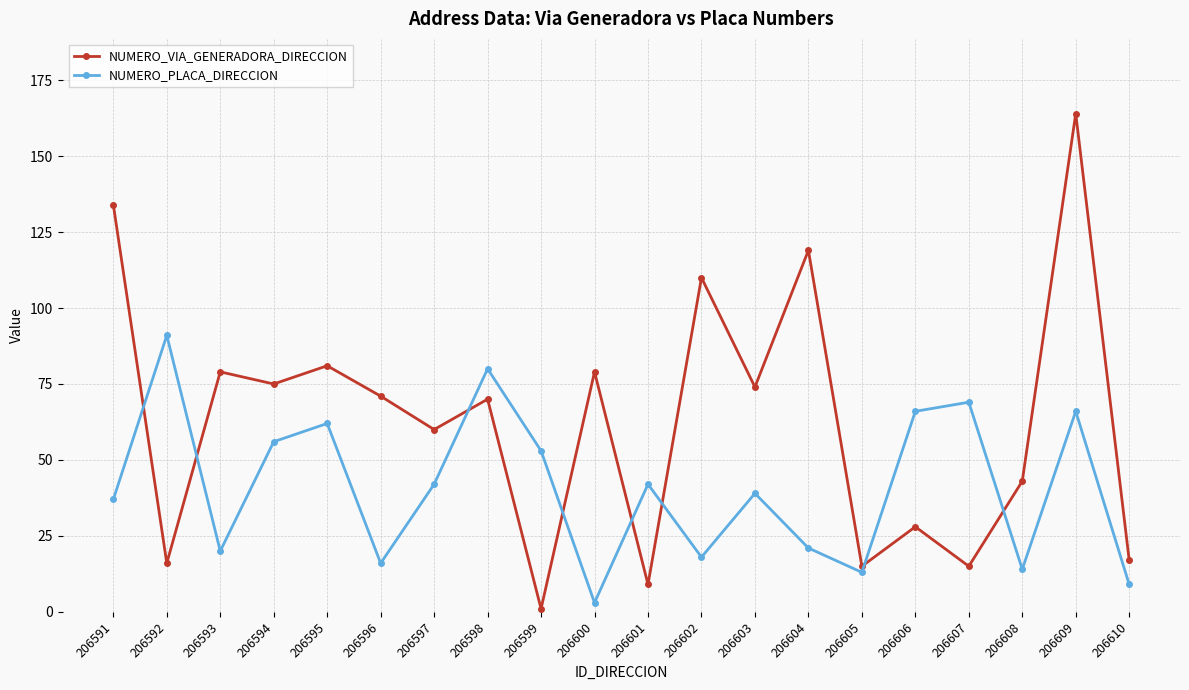

Which series has the largest range (max minus min)?

NUMERO_VIA_GENERADORA_DIRECCION